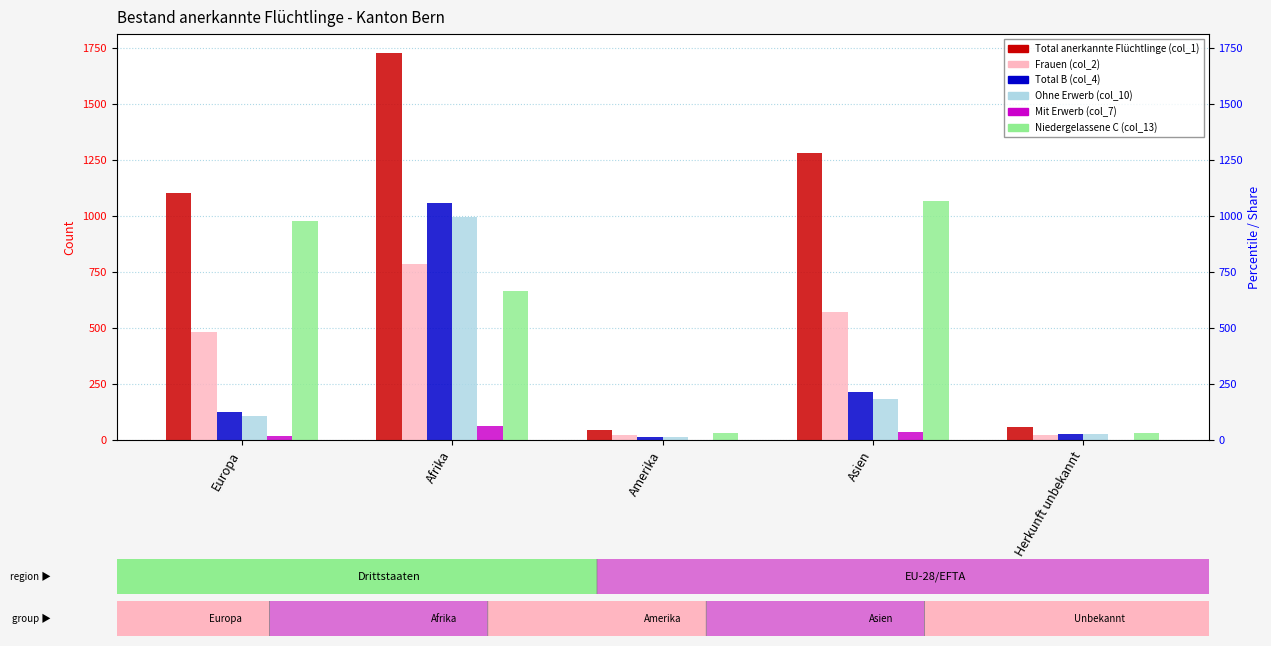

Which series has the largest range (max minus min)?

Total anerkannte Flüchtlinge (col_1)